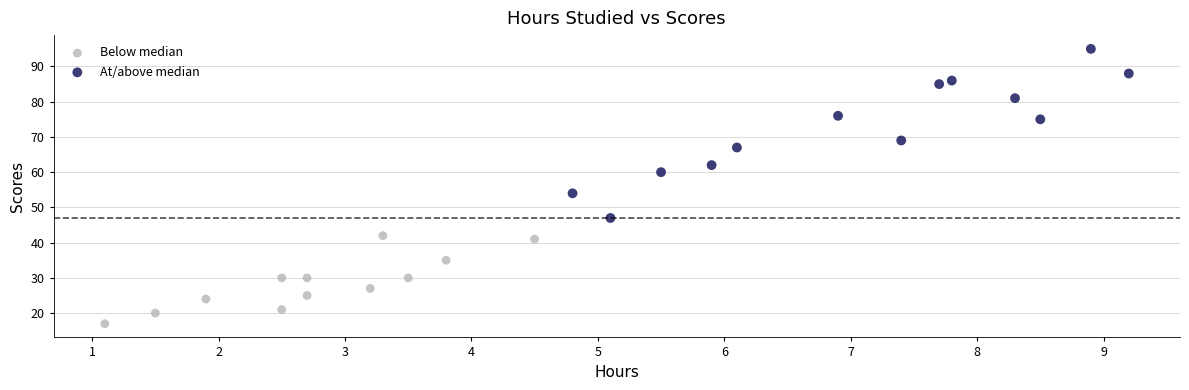

Which series reaches the minimum Y coordinate?

Below median